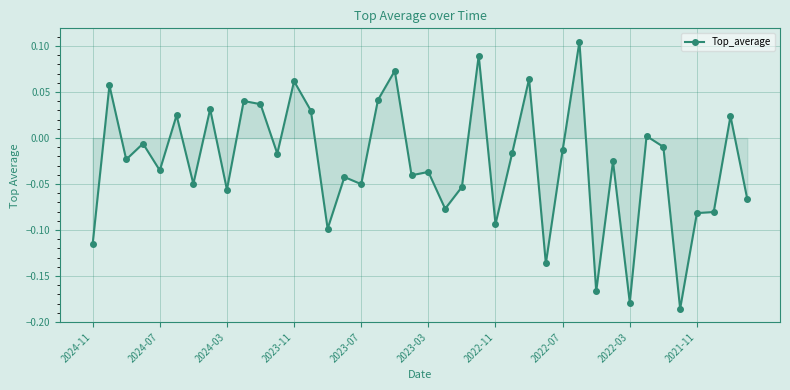

What is the difference between the maximum and minimum values?

0.3